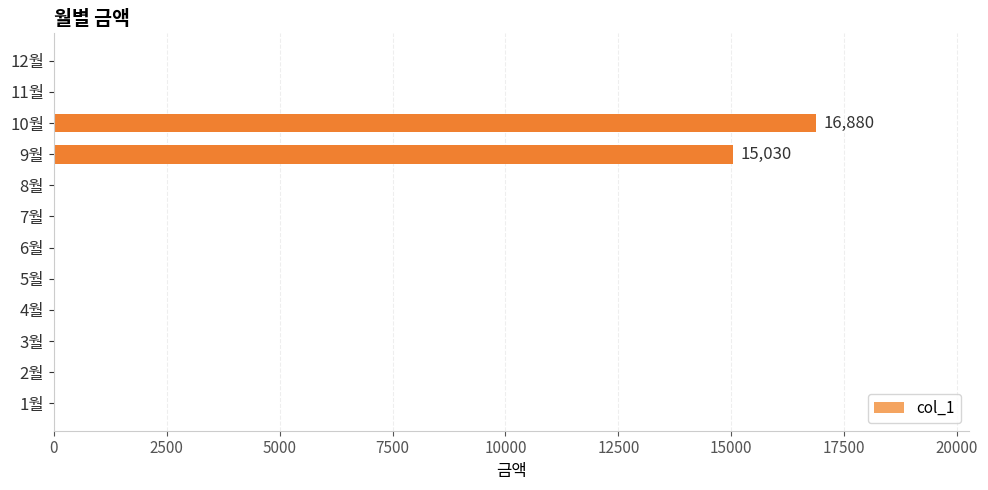

At which category does the chart reach its peak across all series?

10월